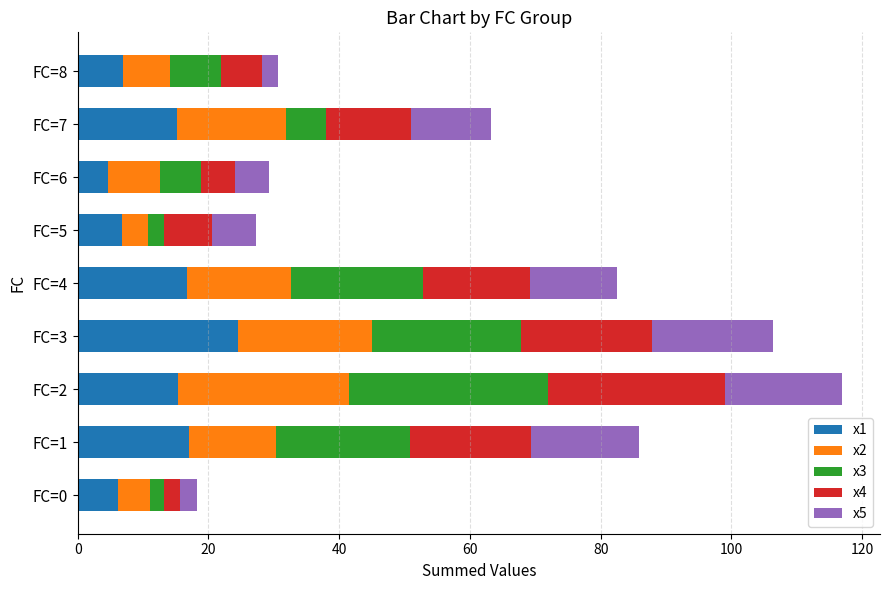

What is the lowest value of the x1 series?

4.6